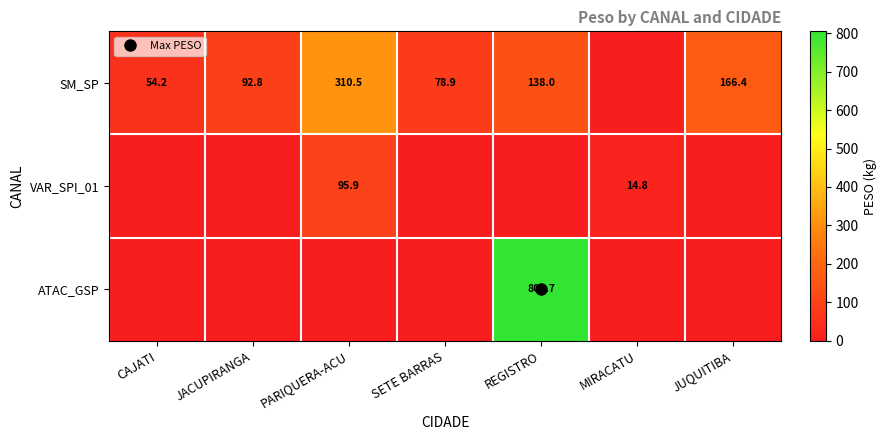

What is the total value across all series at MIRACATU?

14.8